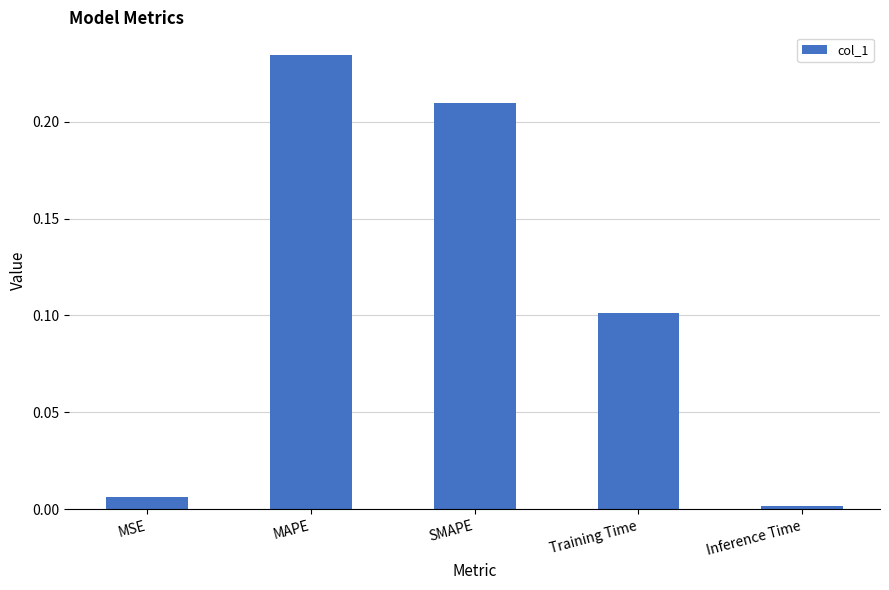

What is the label of the 5th bar from the left?

Inference Time